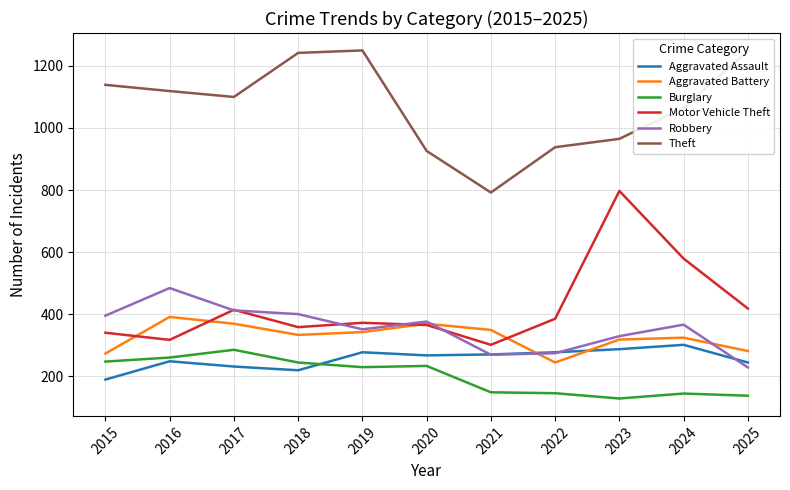

Is this an area chart (filled region under the line)?

No